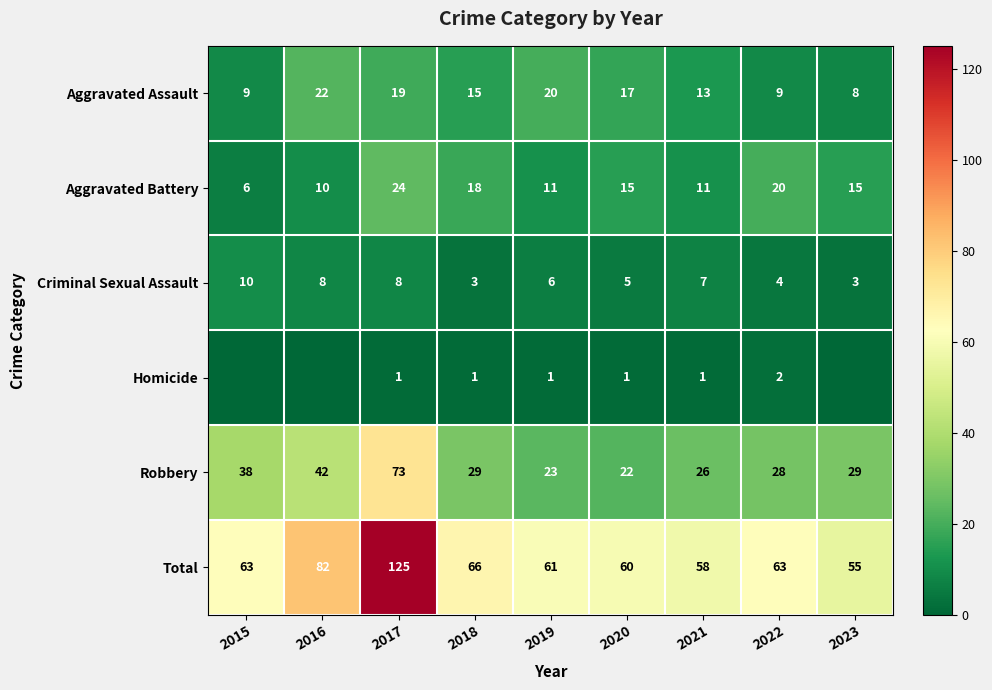

Which label corresponds to the smallest value in the chart?

2015